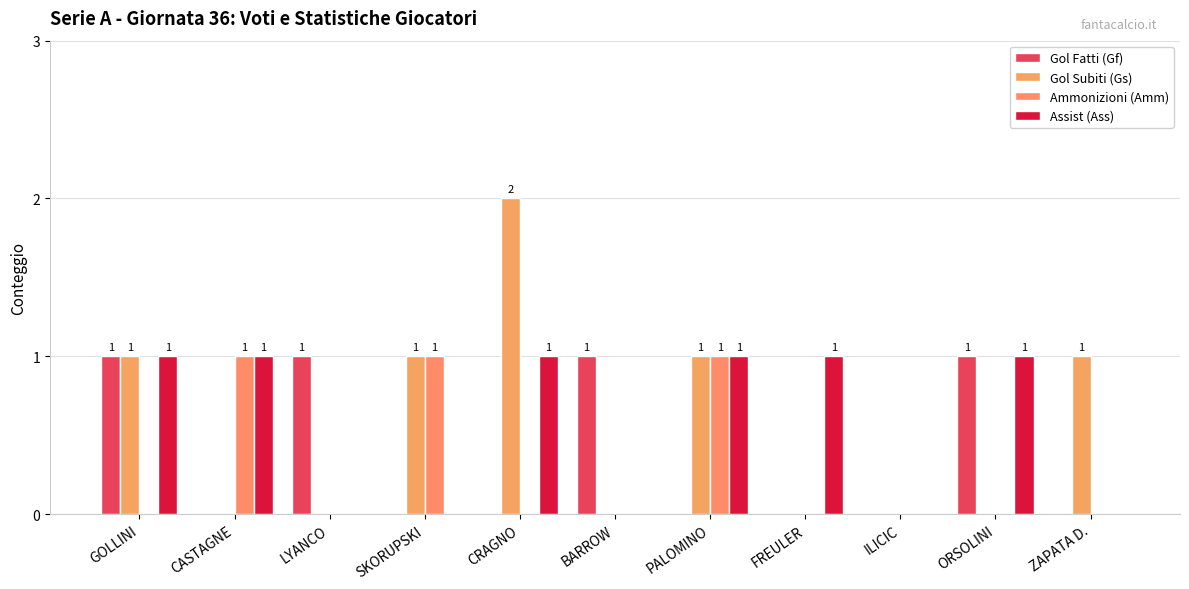

How many data points does each series have?

11